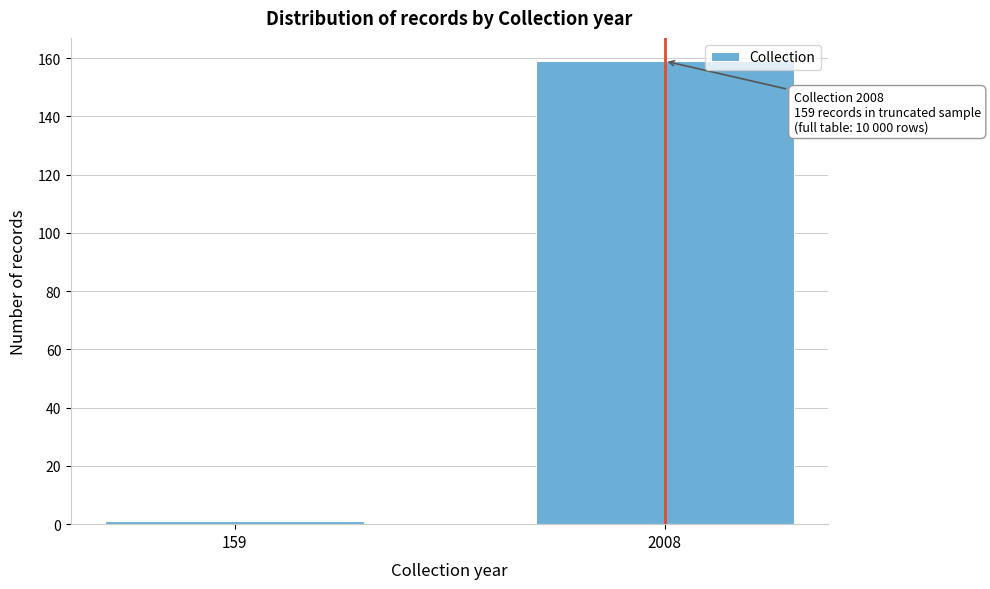

Reading left to right, extract all data points from this chart.

159=1	2008=159